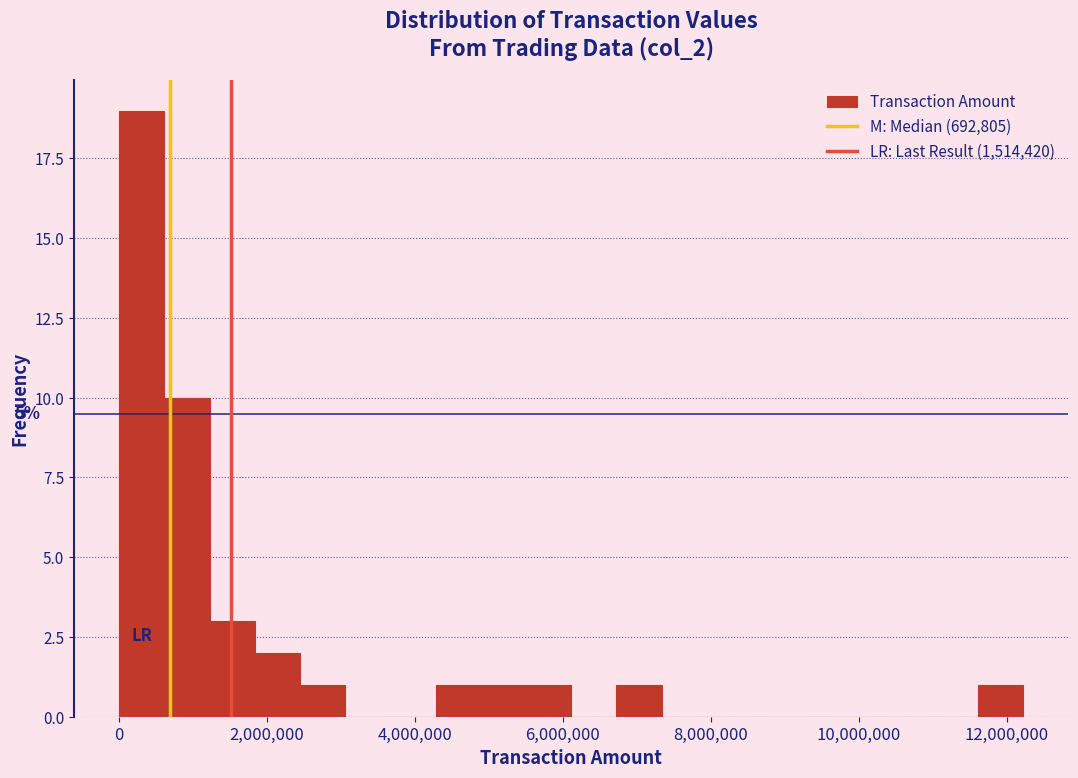

Read against the x-axis, roughly where is the centre of the tallest bar?

400000